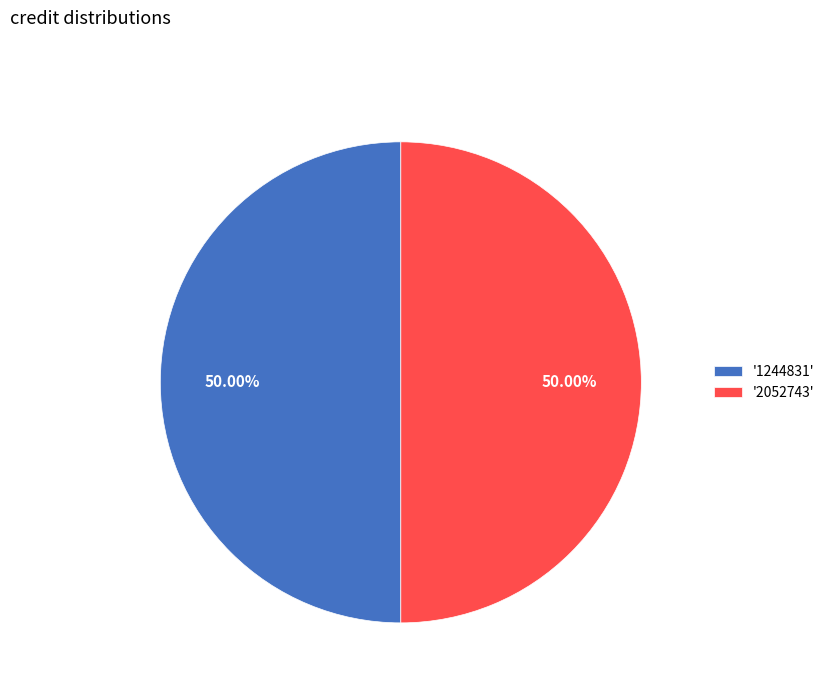

How many segments does this pie chart have?

2